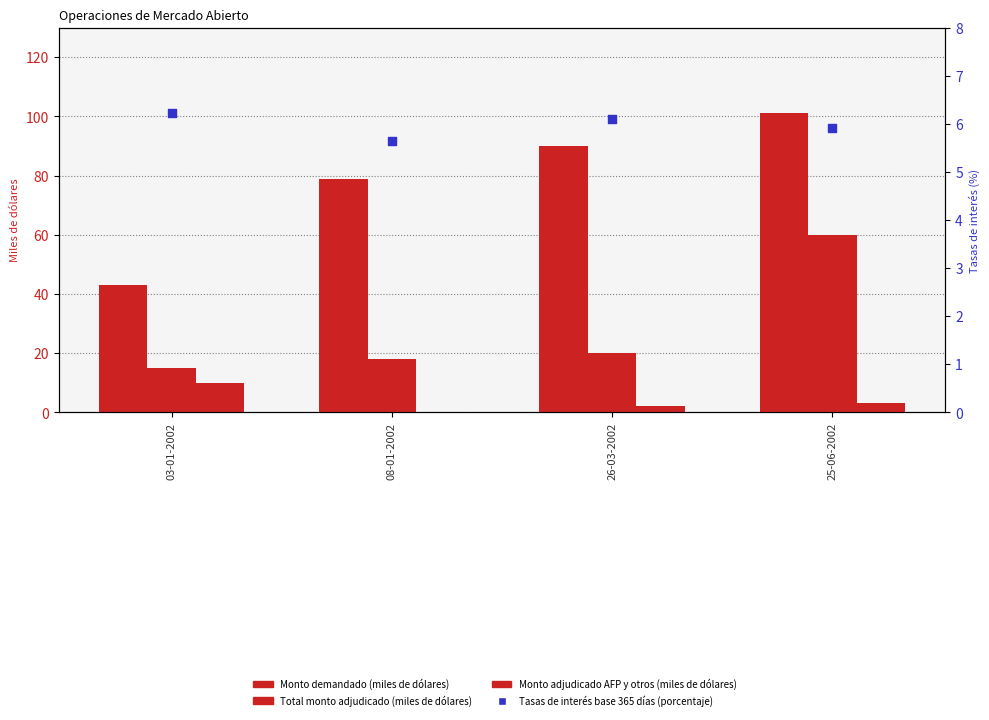

At how many categories does at least one series exceed 72?

3